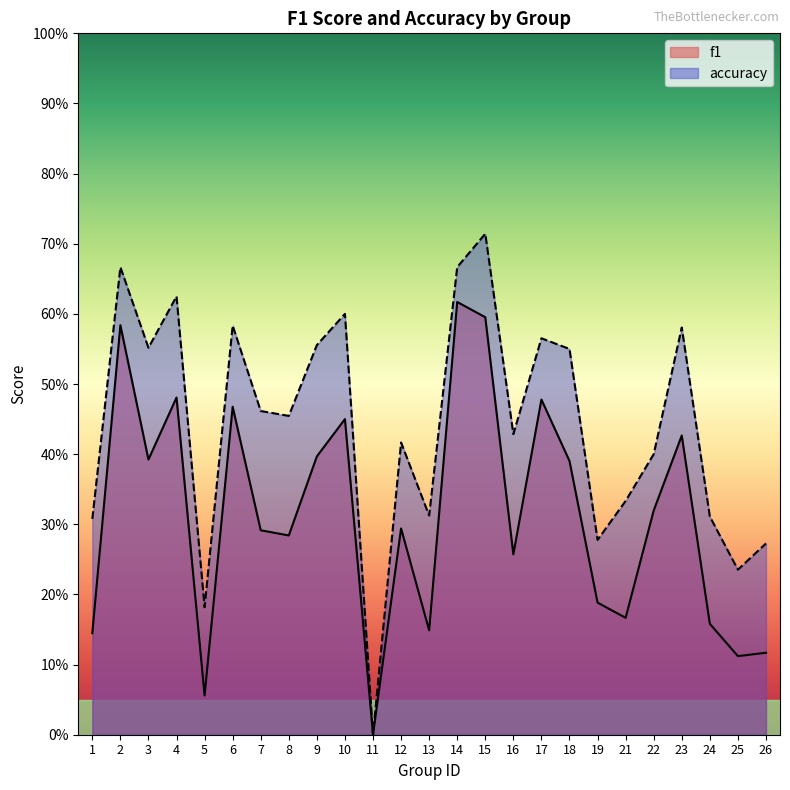

What is the difference between the f1 values at 23 and 8?

0.1